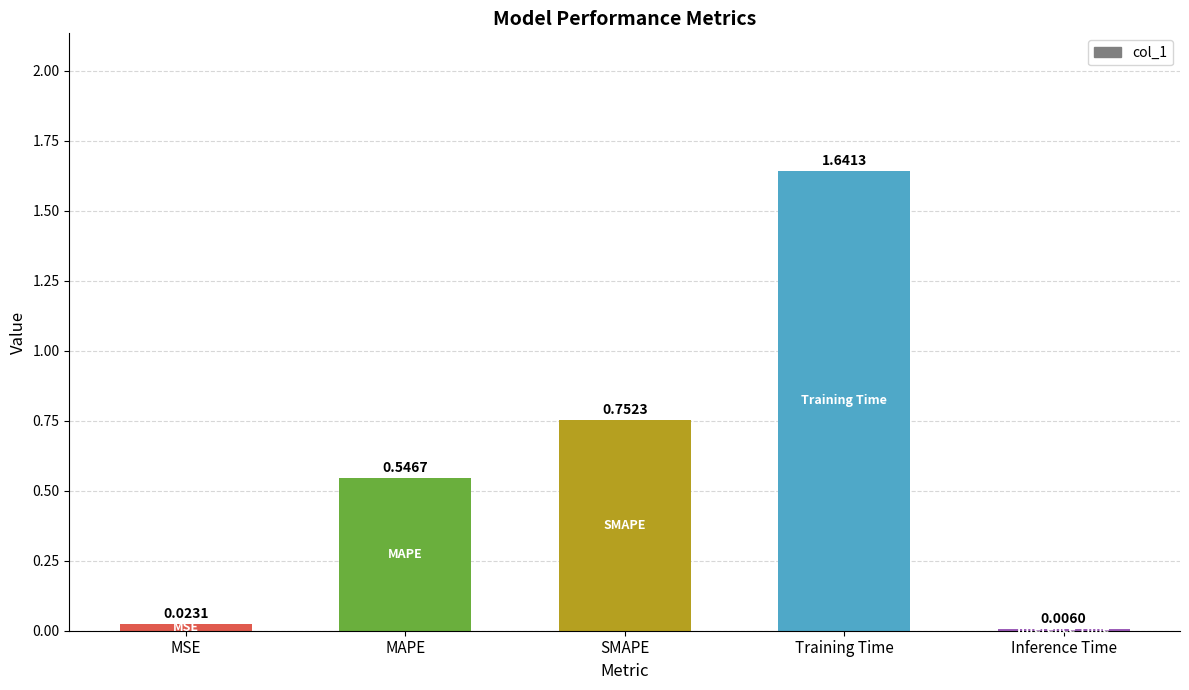

What is the sum of the values at MAPE and MSE?

0.6